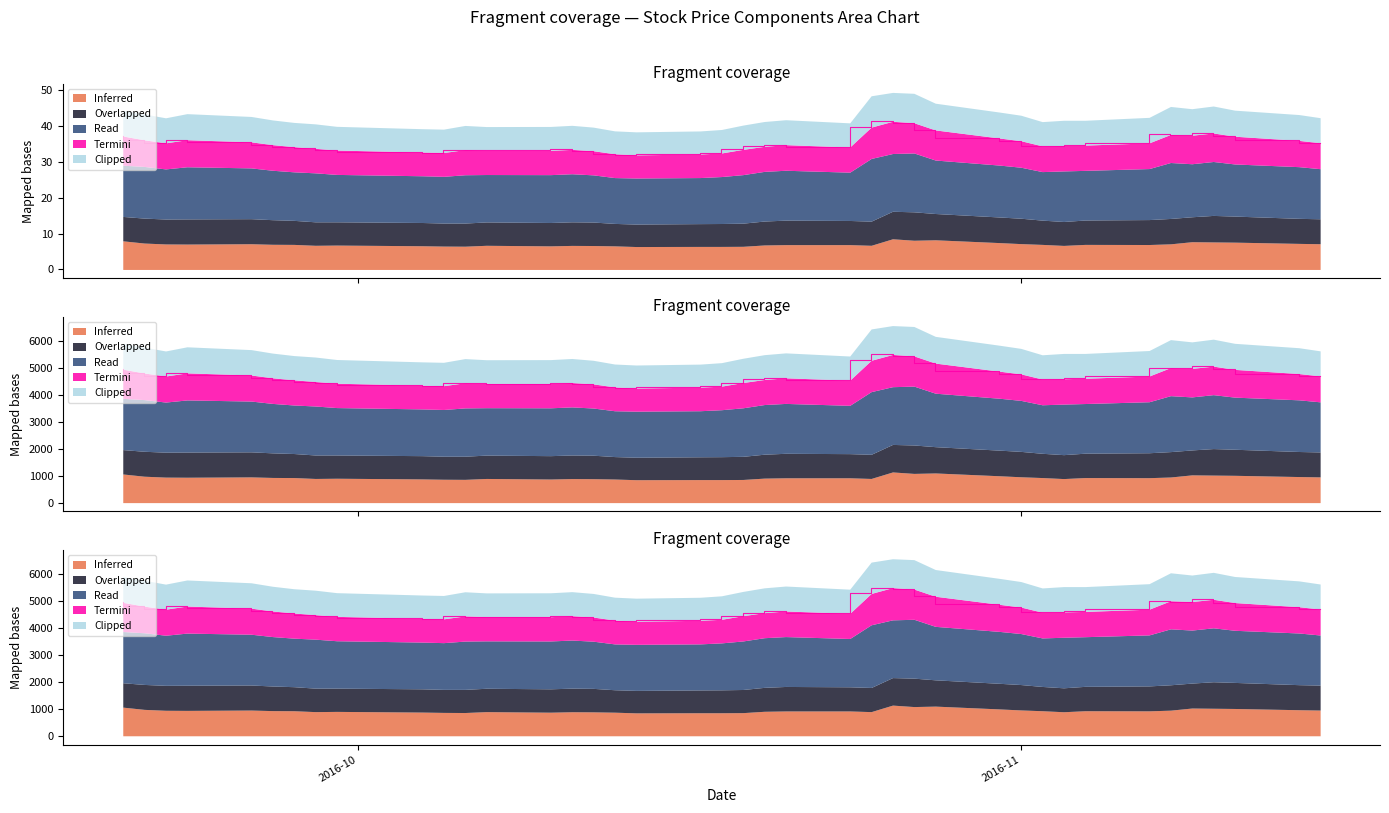

Rank the categories by Termini (High) value from lowest to highest.

2016-10-14, 2016-10-17, 2016-10-18, 2016-10-04, 2016-10-05, 2016-10-13, 2016-10-12, 2016-10-07, 2016-10-10, 2016-09-30, 2016-10-11, 2016-09-29, 2016-10-20, 2016-09-28, 2016-10-06, 2016-10-24, 2016-10-19, 2016-11-04, 2016-11-03, 2016-09-27, 2016-10-21, 2016-11-02, 2016-11-07, 2016-11-15, 2016-09-22, 2016-09-26, 2016-11-14, 2016-11-01, 2016-09-21, 2016-09-23, 2016-10-31, 2016-11-11, 2016-11-08, 2016-11-09, 2016-11-10, 2016-09-20, 2016-10-28, 2016-10-27, 2016-10-25, 2016-10-26